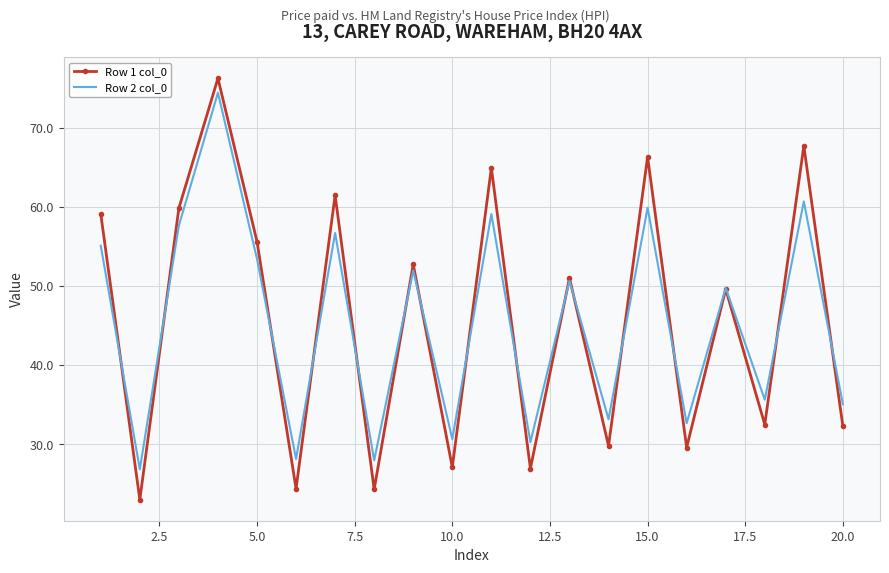

Count the number of categories in the chart.

20